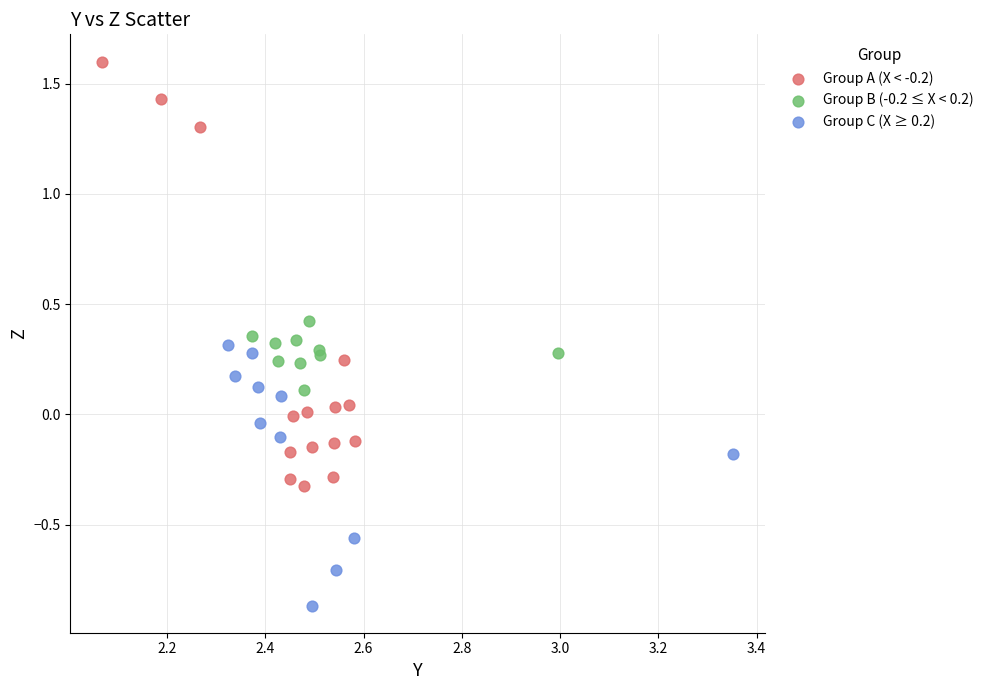

Which series reaches the maximum Y coordinate?

Group A (X < -0.2)